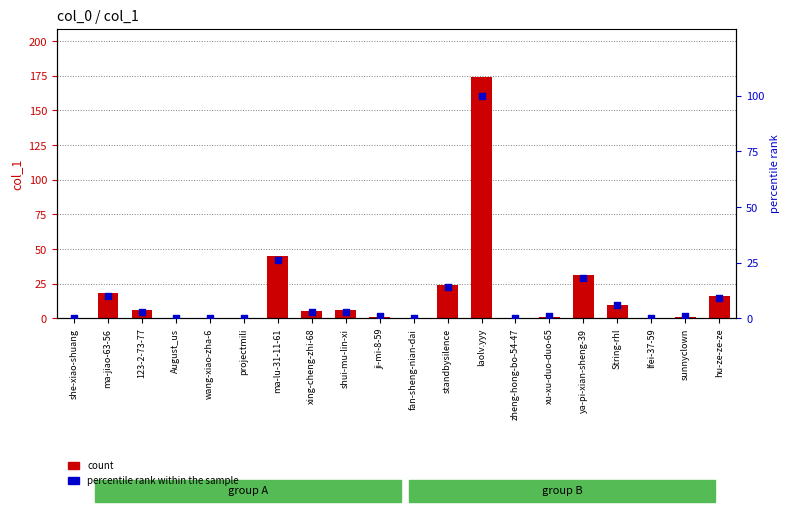

What are all the series names shown in the legend?

count, percentile rank within the sample